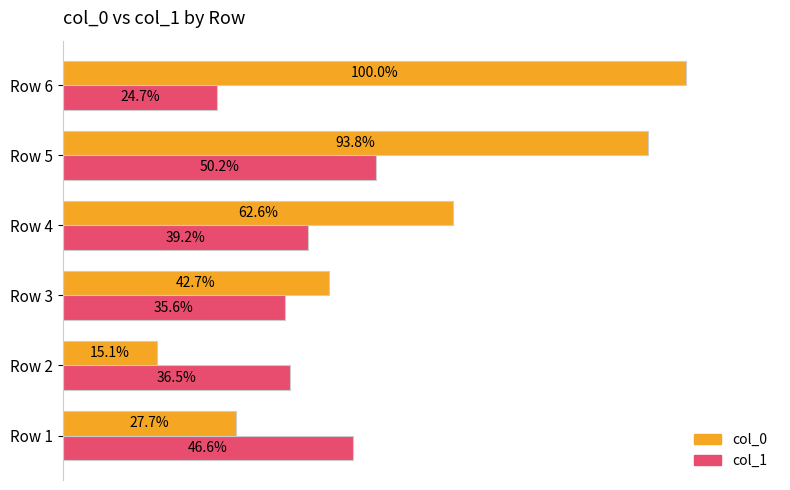

Is the value of col_1 at Row 5 greater than the value of col_0 at Row 2?

Yes